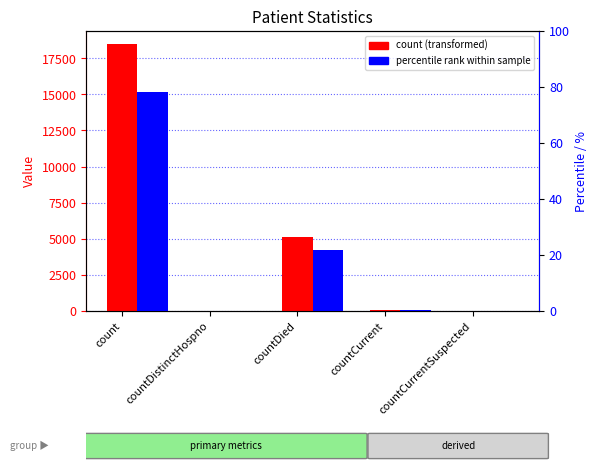

At countCurrentSuspected, list the series in order from largest to smallest.

count, percentile rank within sample